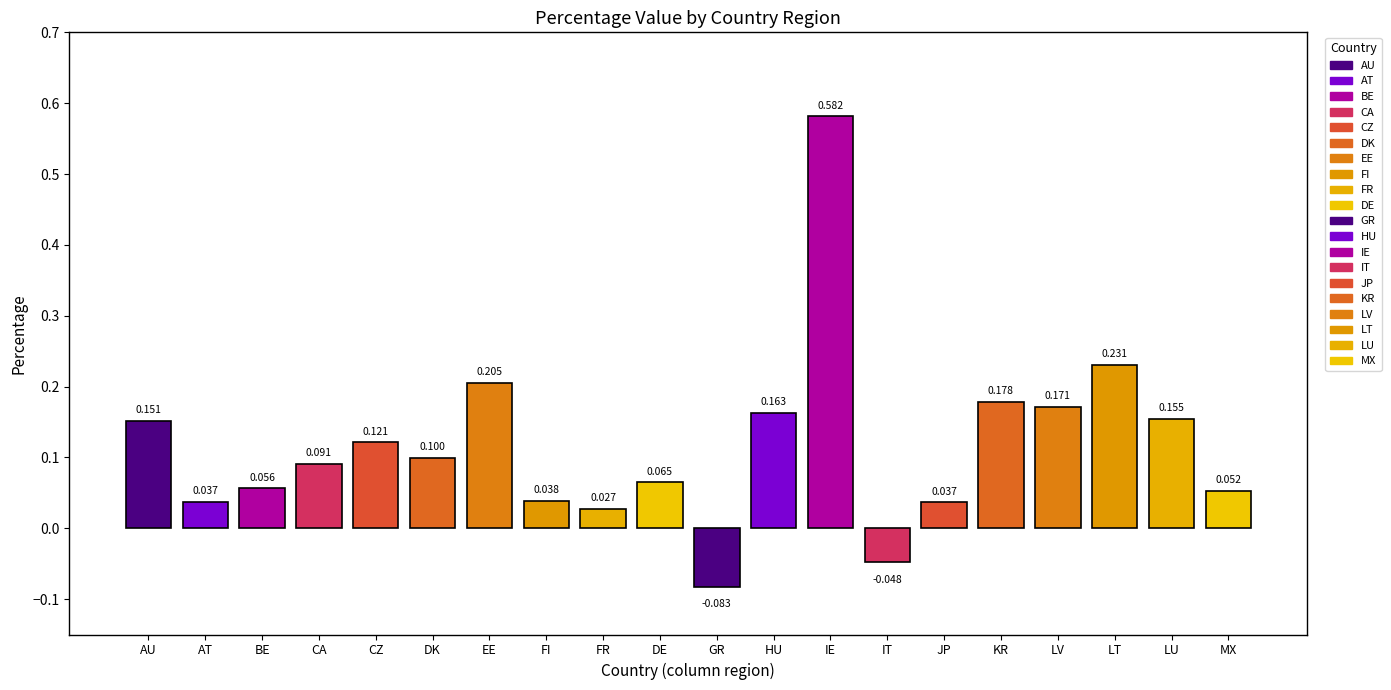

At which label is the value closest to 0?

FR